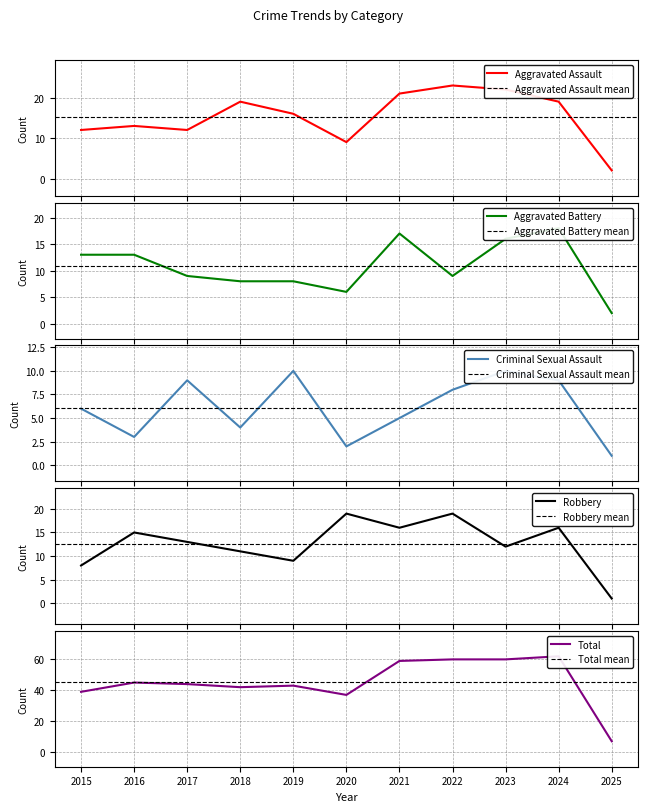

What is the sum of the Aggravated Assault values at 2020 and 2015?

21